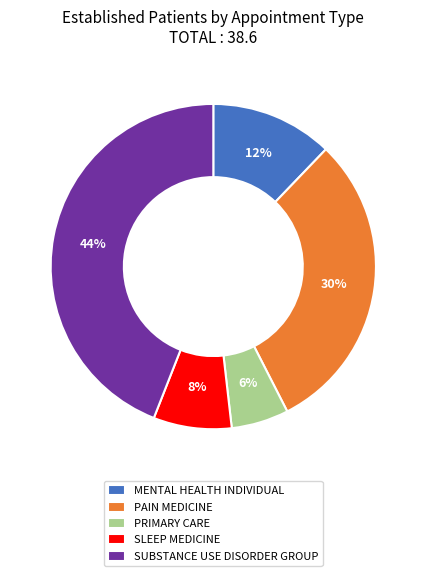

Is SLEEP MEDICINE the majority of the pie?

No